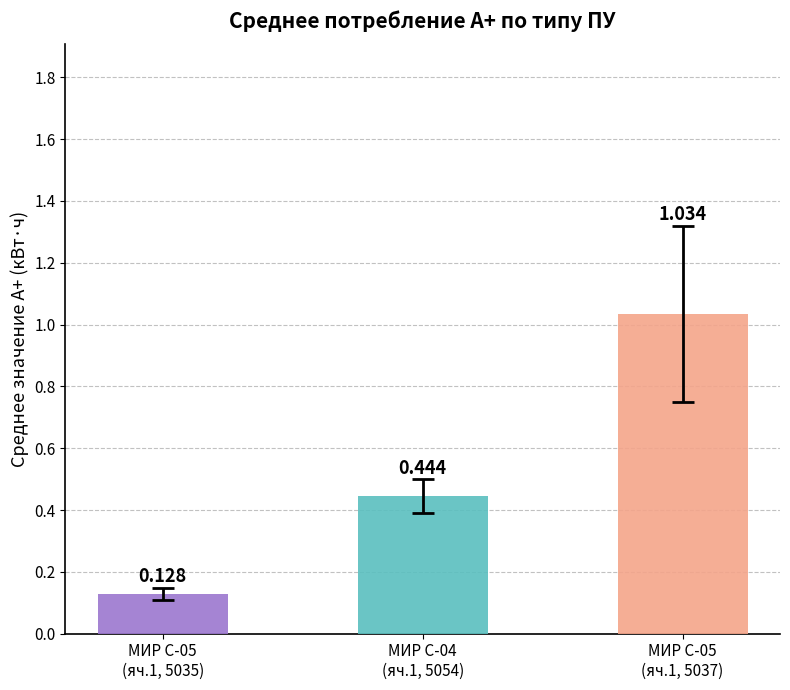

What is the difference between the highest and lowest values at 5037 (МИР С-05)?

1.0